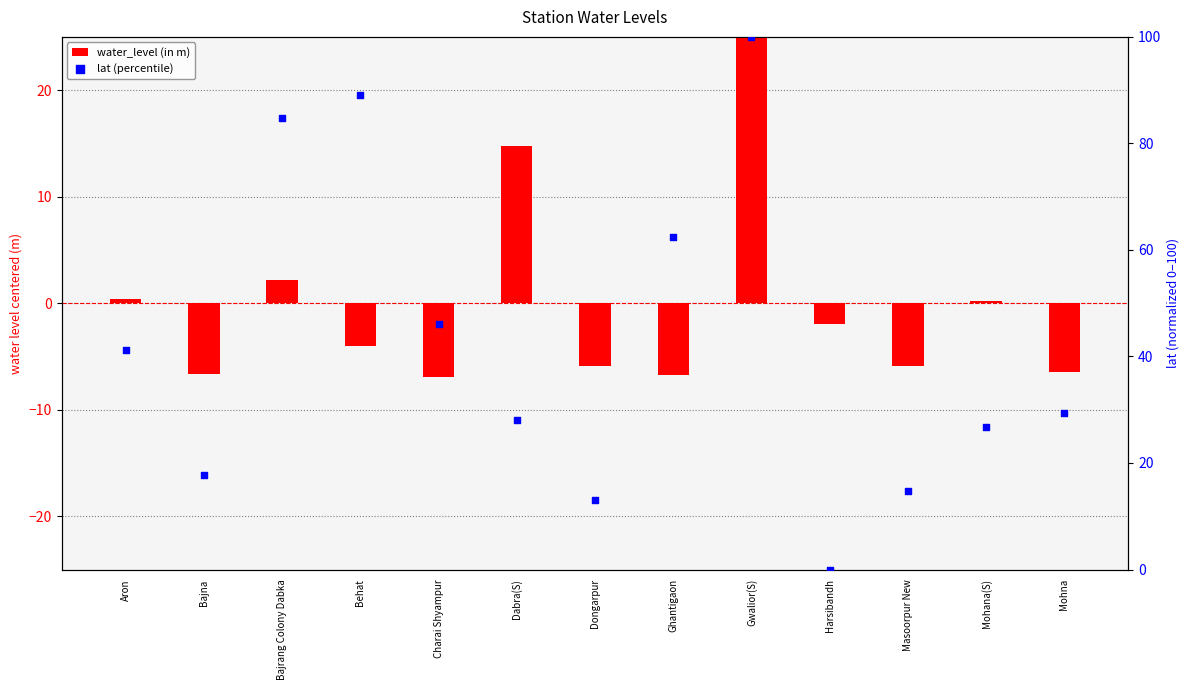

Is the value of water_level (in m) at Dongarpur greater than the value of lat (percentile) at Ghantigaon?

No